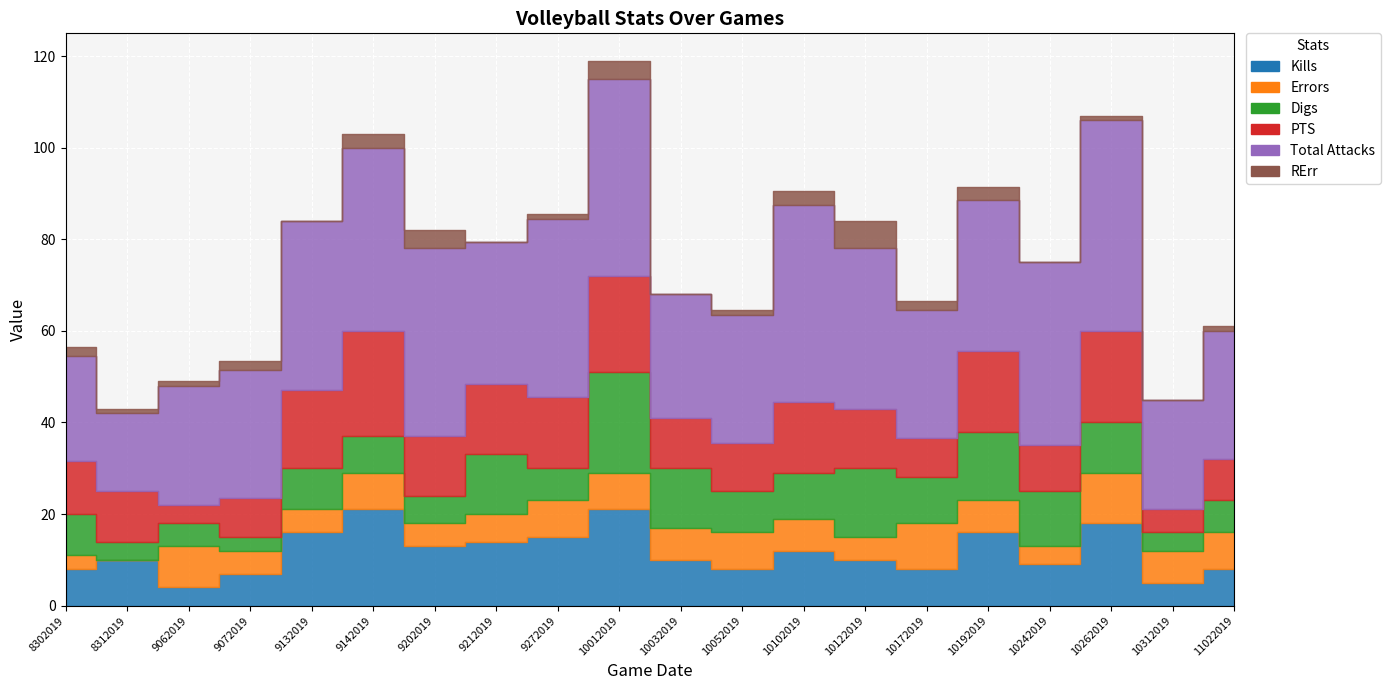

Which series has the largest total across all categories?

Total Attacks